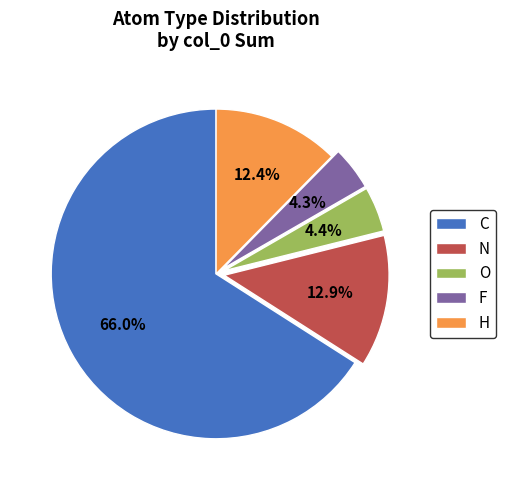

To the nearest percent, what percentage of the pie is N?

13%